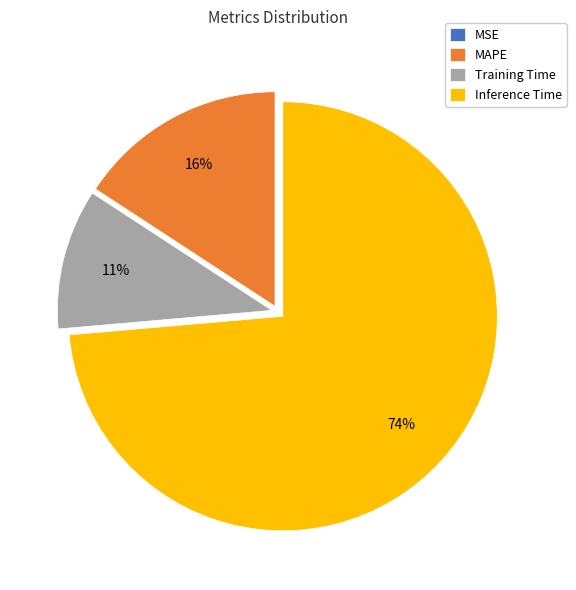

Combined, do MAPE and Inference Time account for over 50%?

Yes